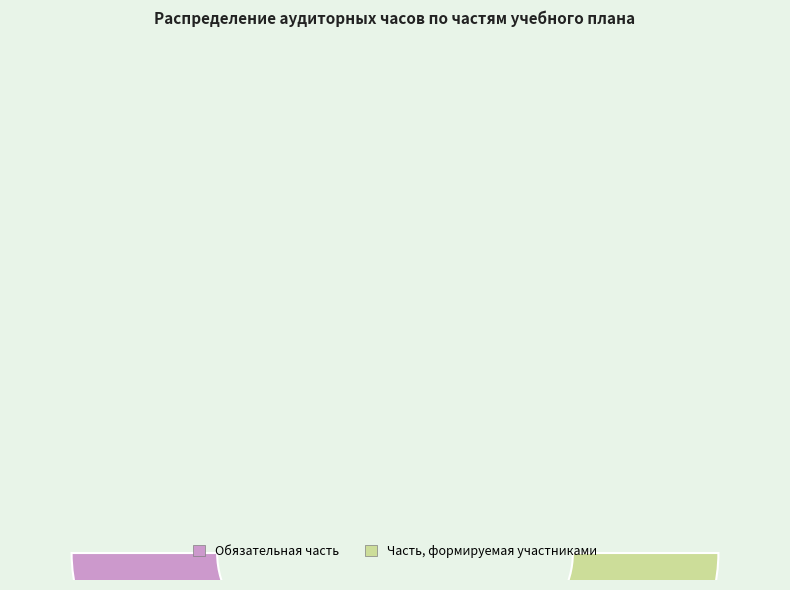

To the nearest percent, what portion does Обязательная часть represent?

53%